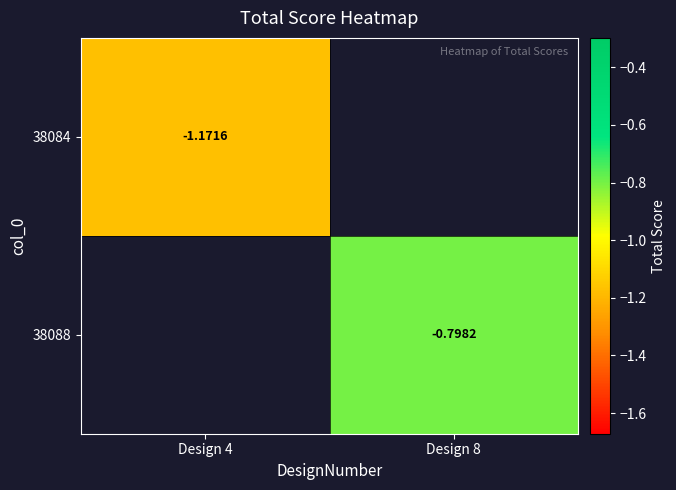

The 38084 series shows -1.6 at Design 4. True or false?

False